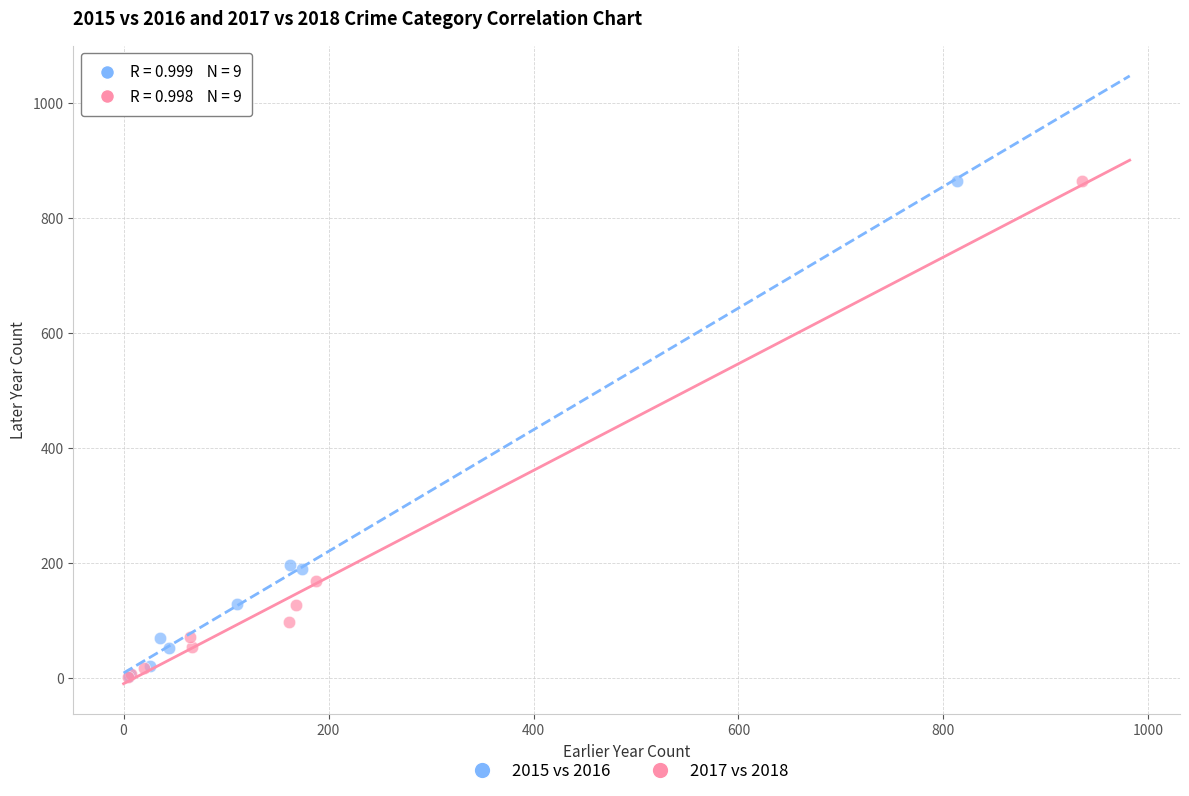

Which series has the largest Y range (max minus min)?

2017 vs 2018